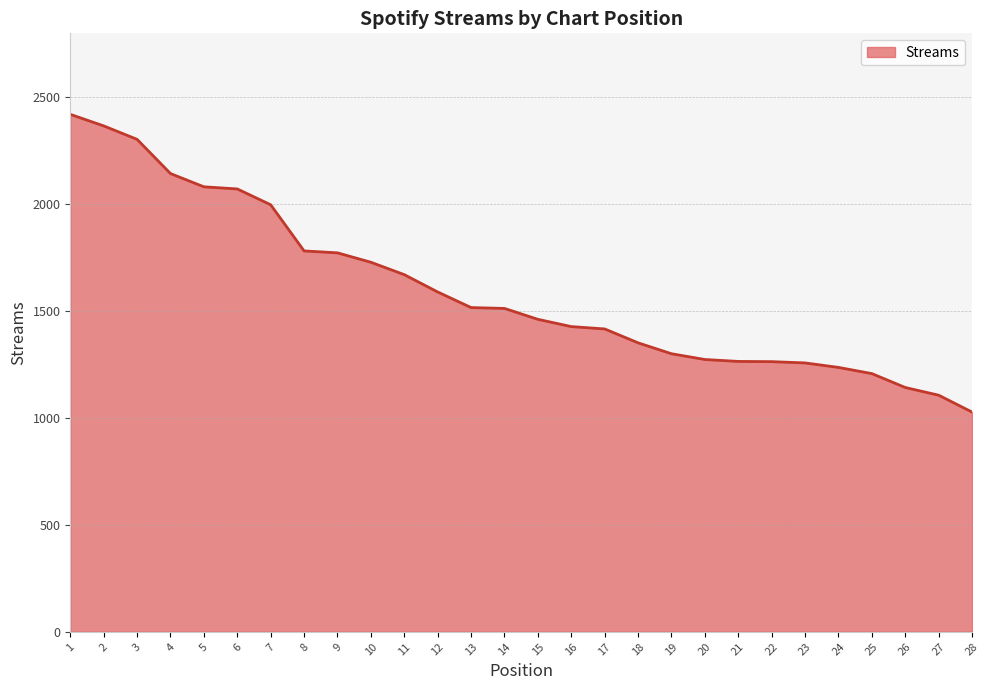

Is it true that the value at 27 is 1107?

True